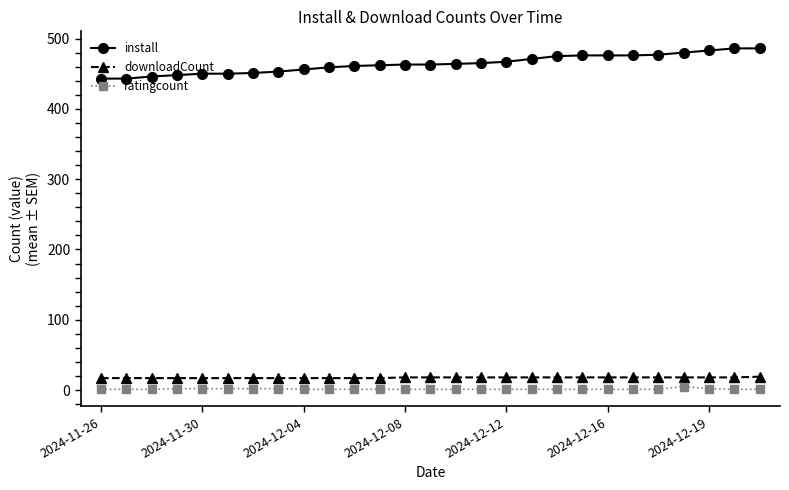

Which series has the widest spread of values?

install